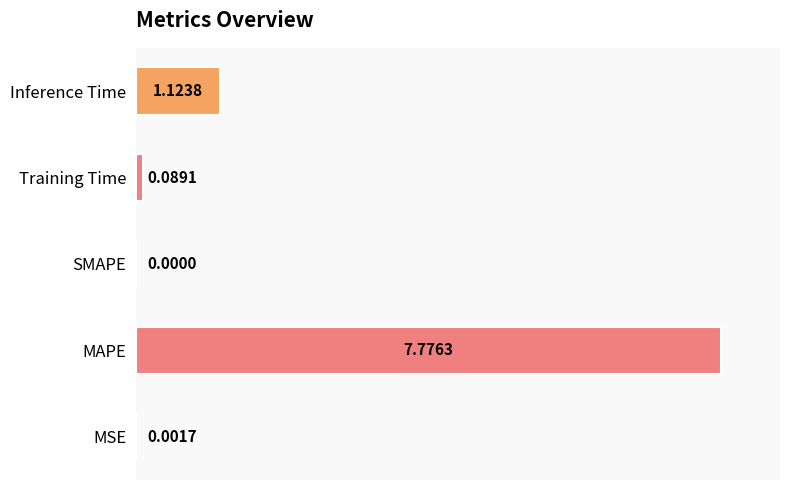

How many data points does each series have?

5